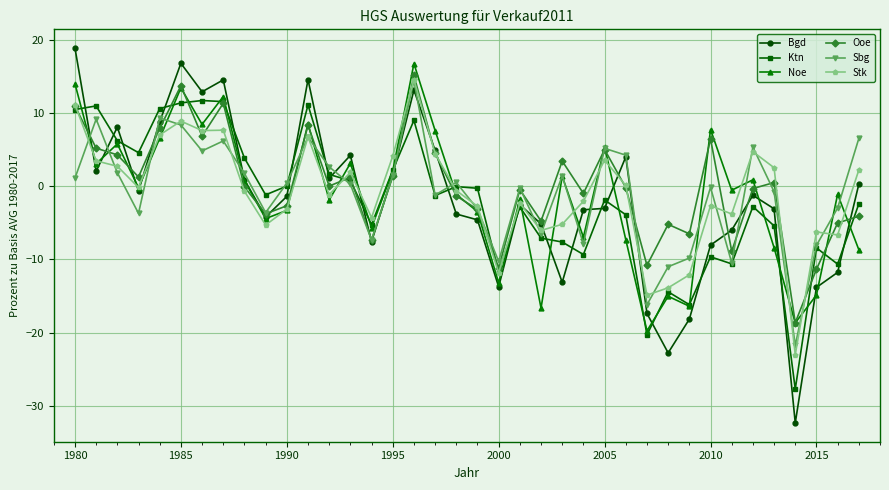

Which series has the largest range (max minus min)?

Bgd